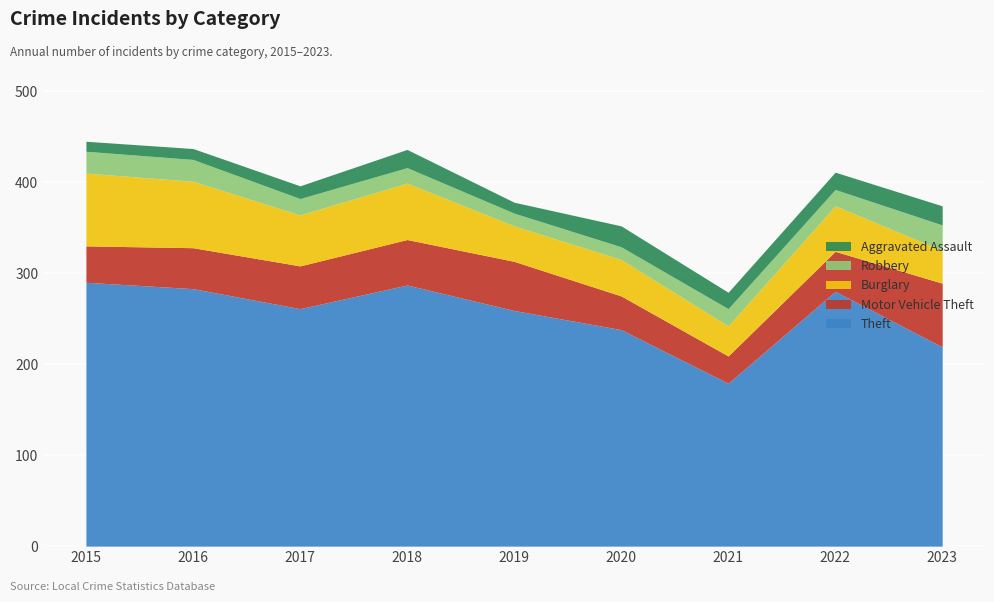

True or false: Aggravated Assault and Motor Vehicle Theft intersect in this chart.

False